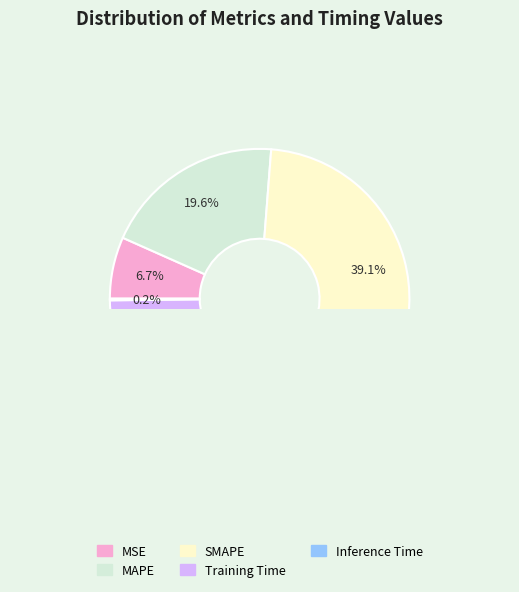

To the nearest percent, what percentage of the pie is SMAPE?

39%